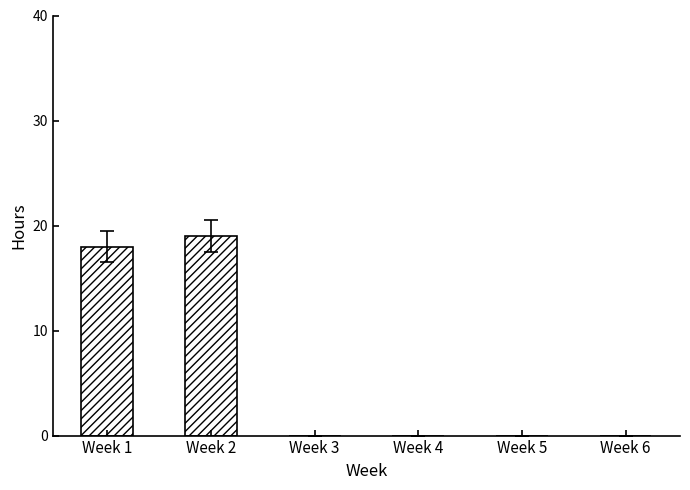

Which has a higher value, Week 4 or Week 2?

Week 2